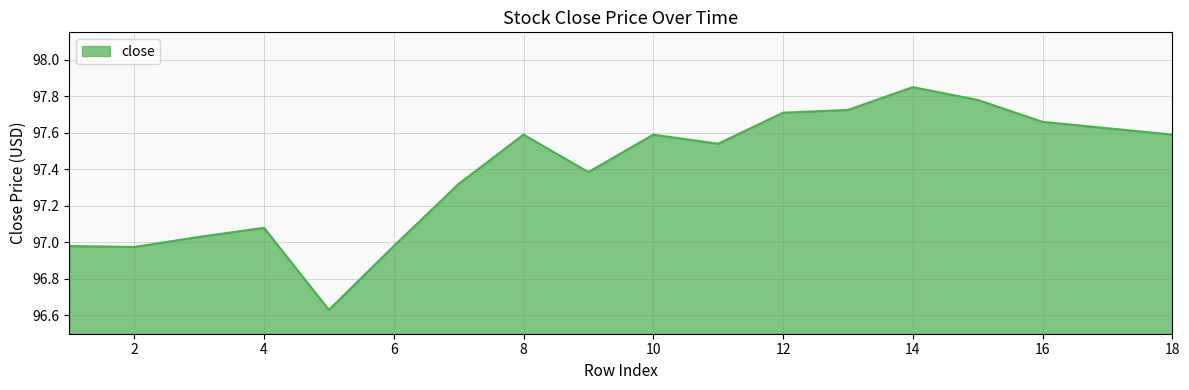

What is the difference between the maximum and minimum values?

1.2